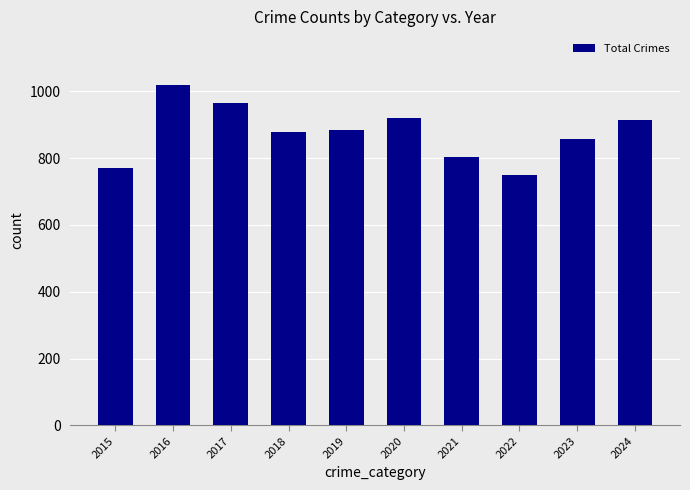

Is it true that the value at 2022 is 315?

False